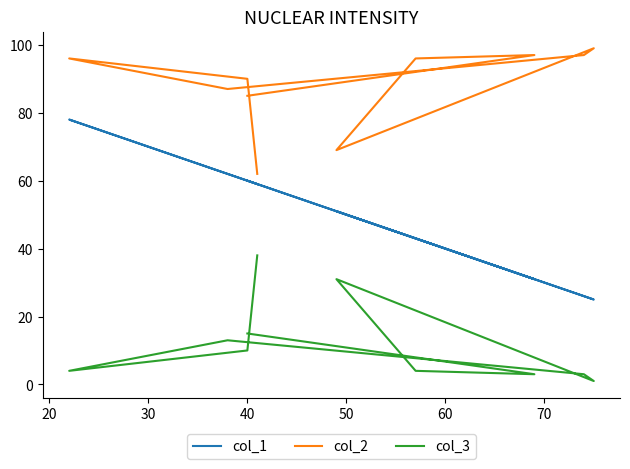

What are all the series names shown in the legend?

col_1, col_2, col_3